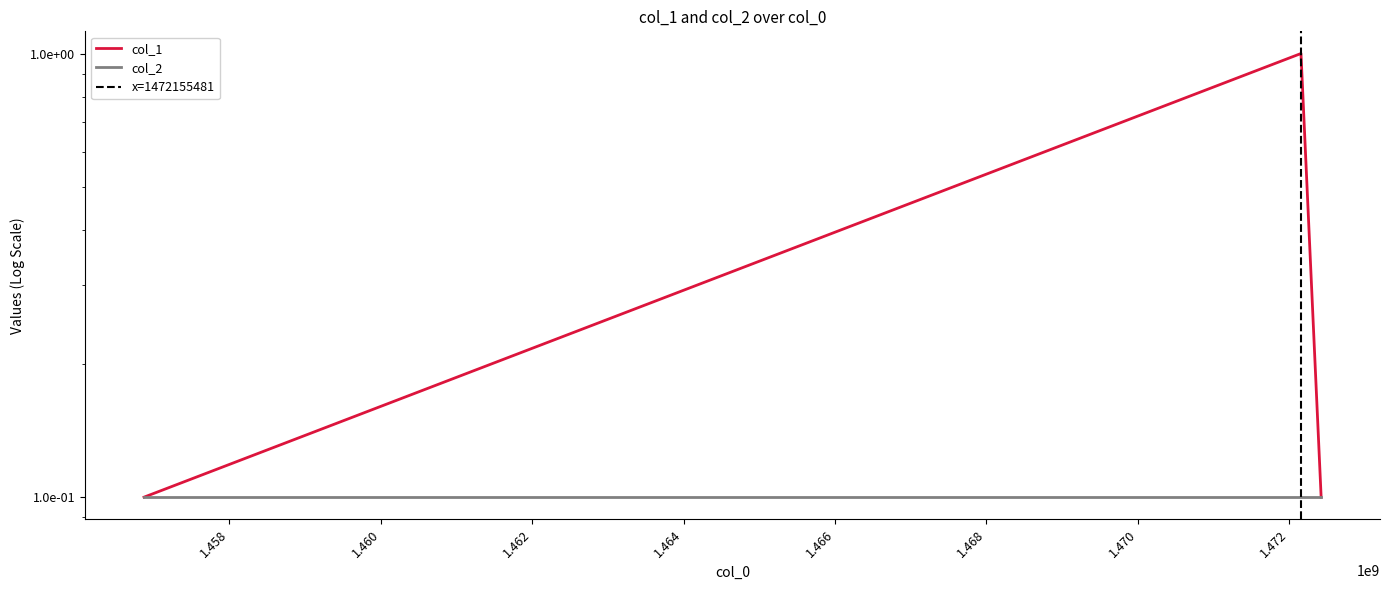

Which label corresponds to the largest value in the chart?

1472155481